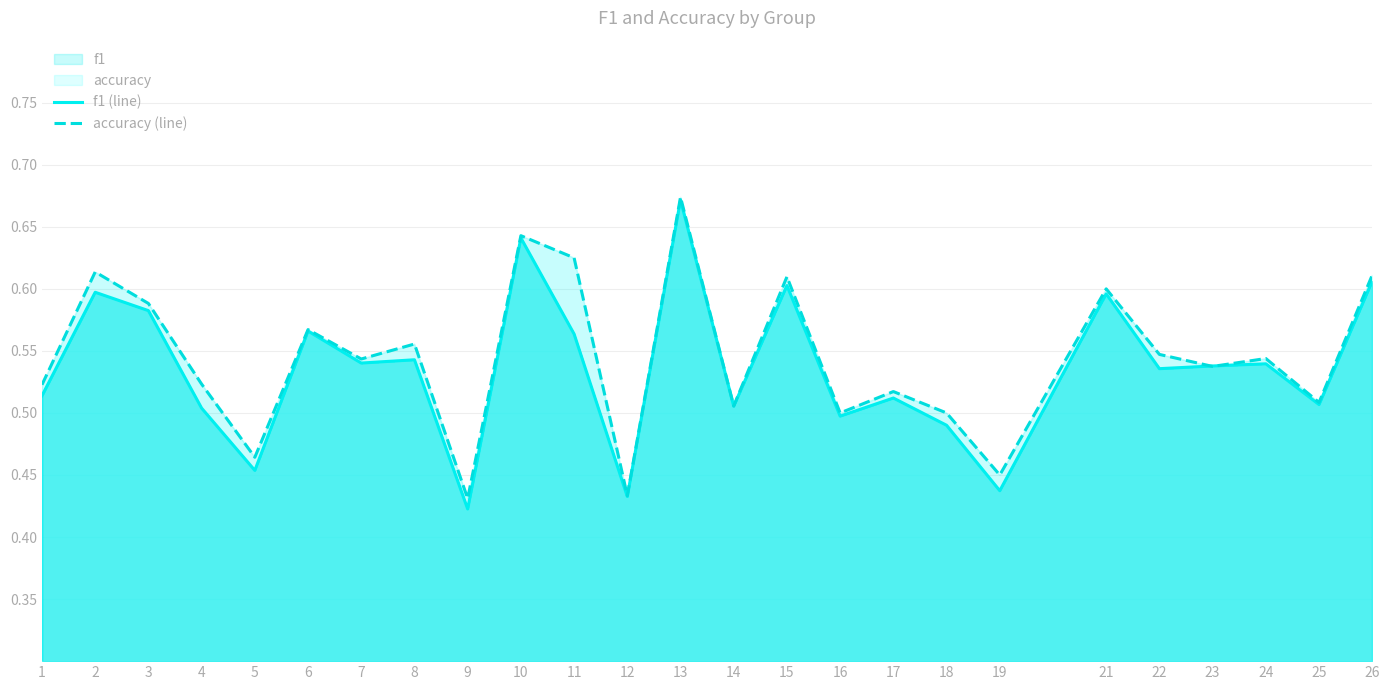

How many data points does each series have?

25